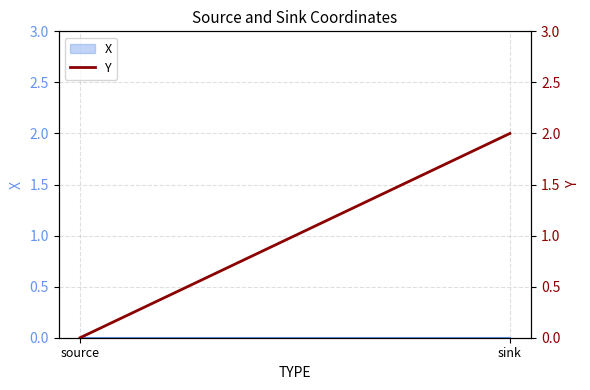

Between sink and source, which is larger?

sink